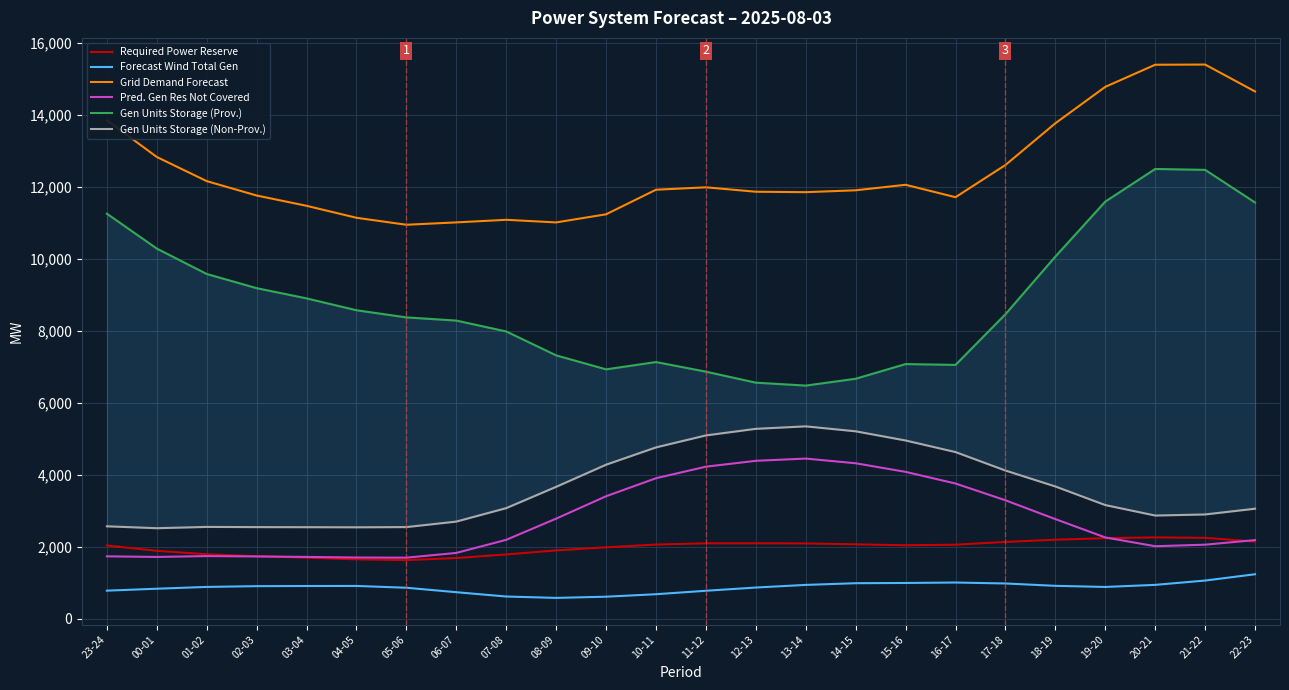

Rank the categories by Gen Units Storage (Non-Prov.) value from highest to lowest.

13-14, 12-13, 14-15, 11-12, 15-16, 10-11, 16-17, 09-10, 17-18, 18-19, 08-09, 19-20, 07-08, 22-23, 21-22, 20-21, 06-07, 23-24, 01-02, 05-06, 02-03, 03-04, 04-05, 00-01